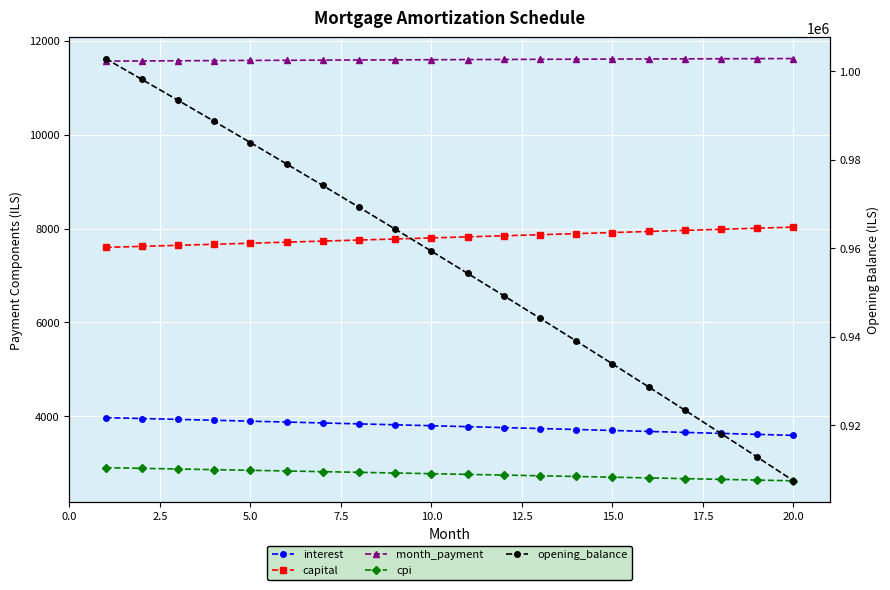

At how many categories does at least one series exceed 208733?

20